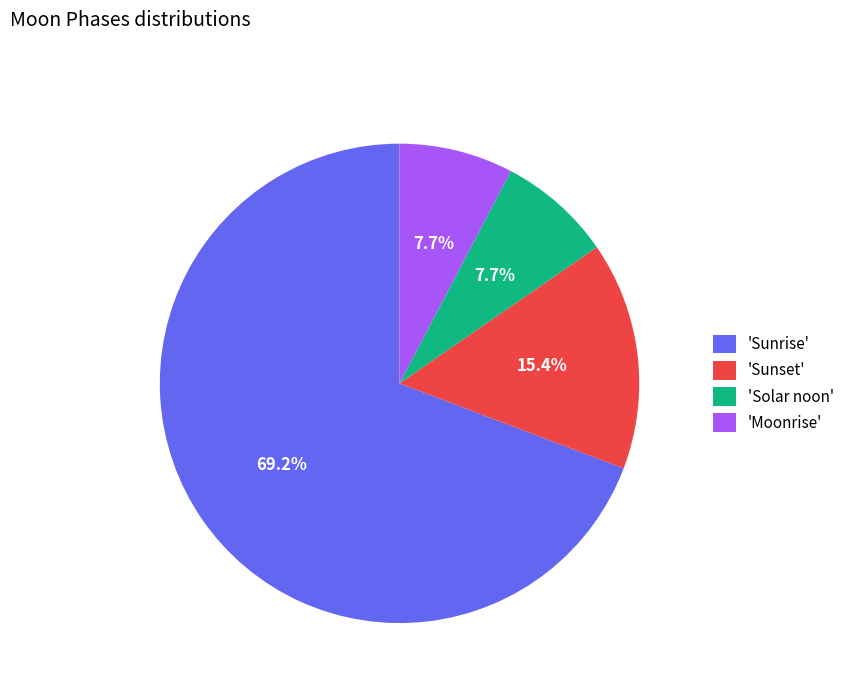

Is the sum of 'Sunrise' and 'Sunset' greater than half?

Yes